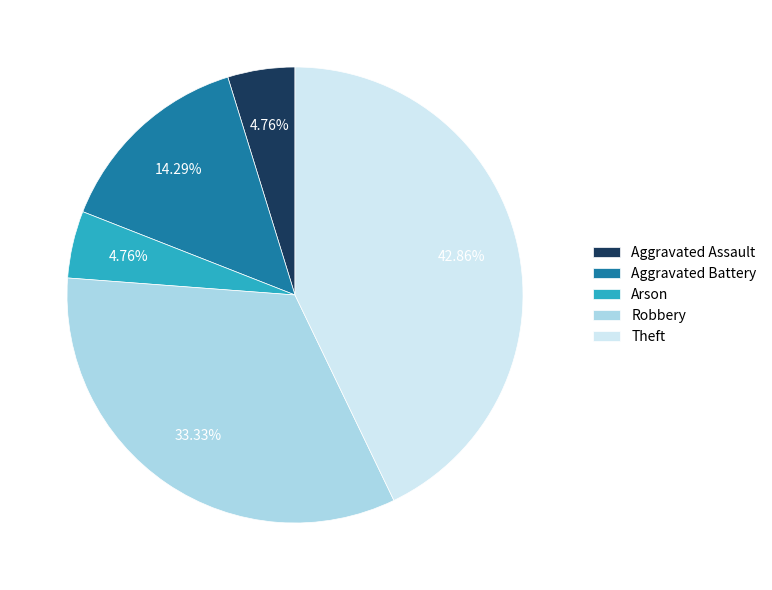

Which category has the biggest portion of the pie?

Theft